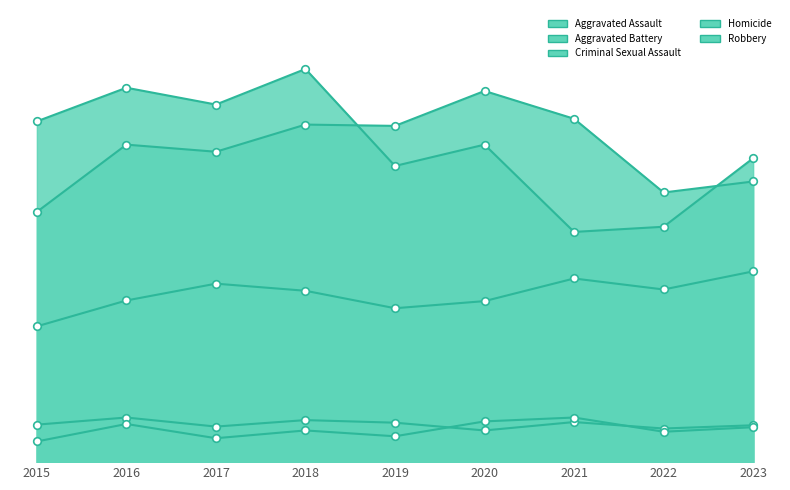

What is the total value across all series at 2019?

1317